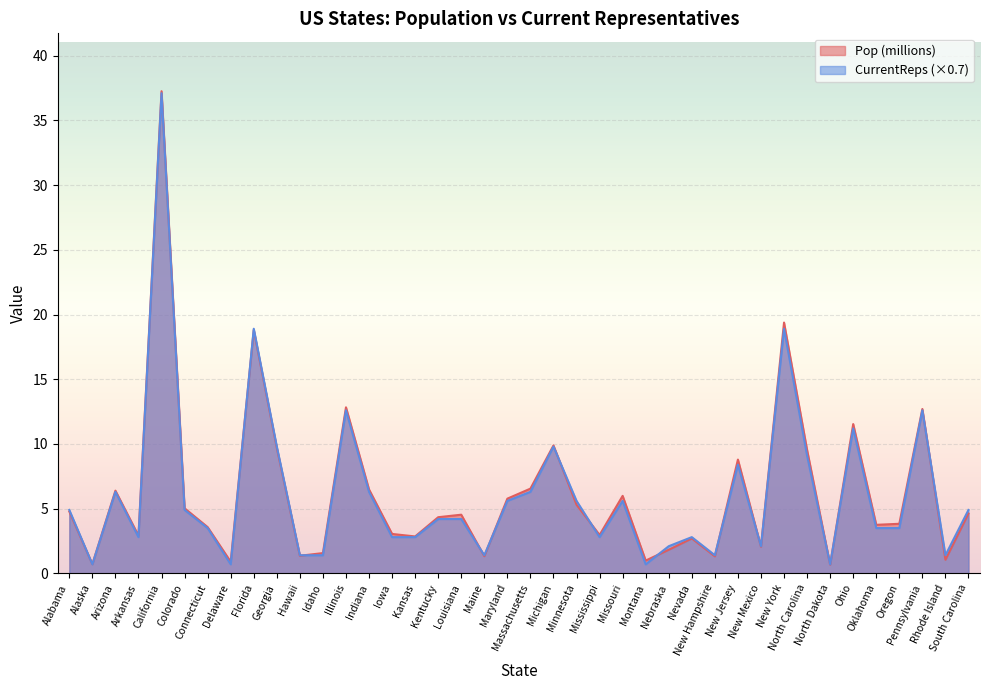

How many interior local peaks does the Pop (millions) series have?

12